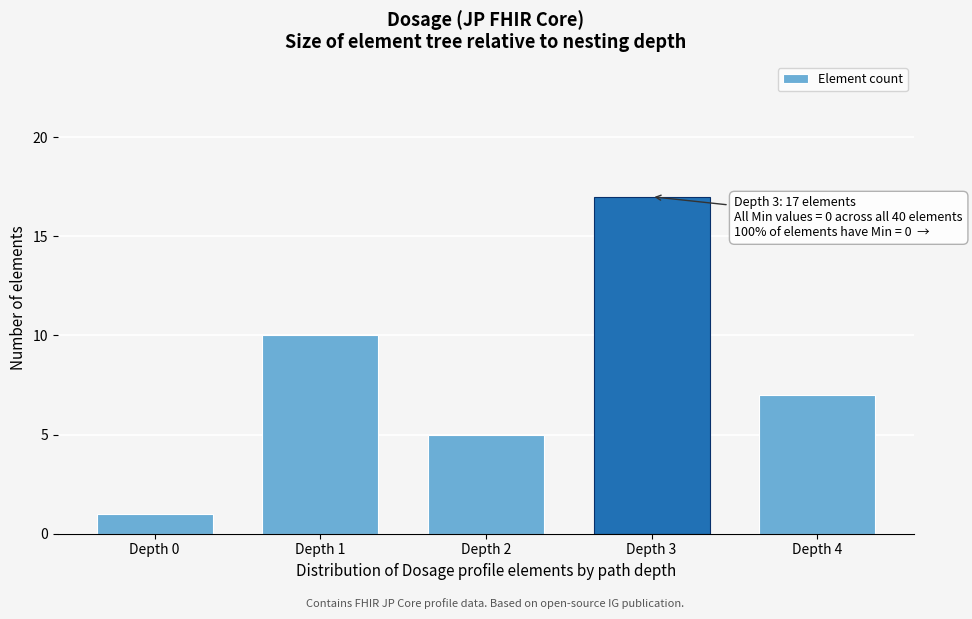

Reading left to right, list all the values displayed in this chart.

1	10	5	17	7